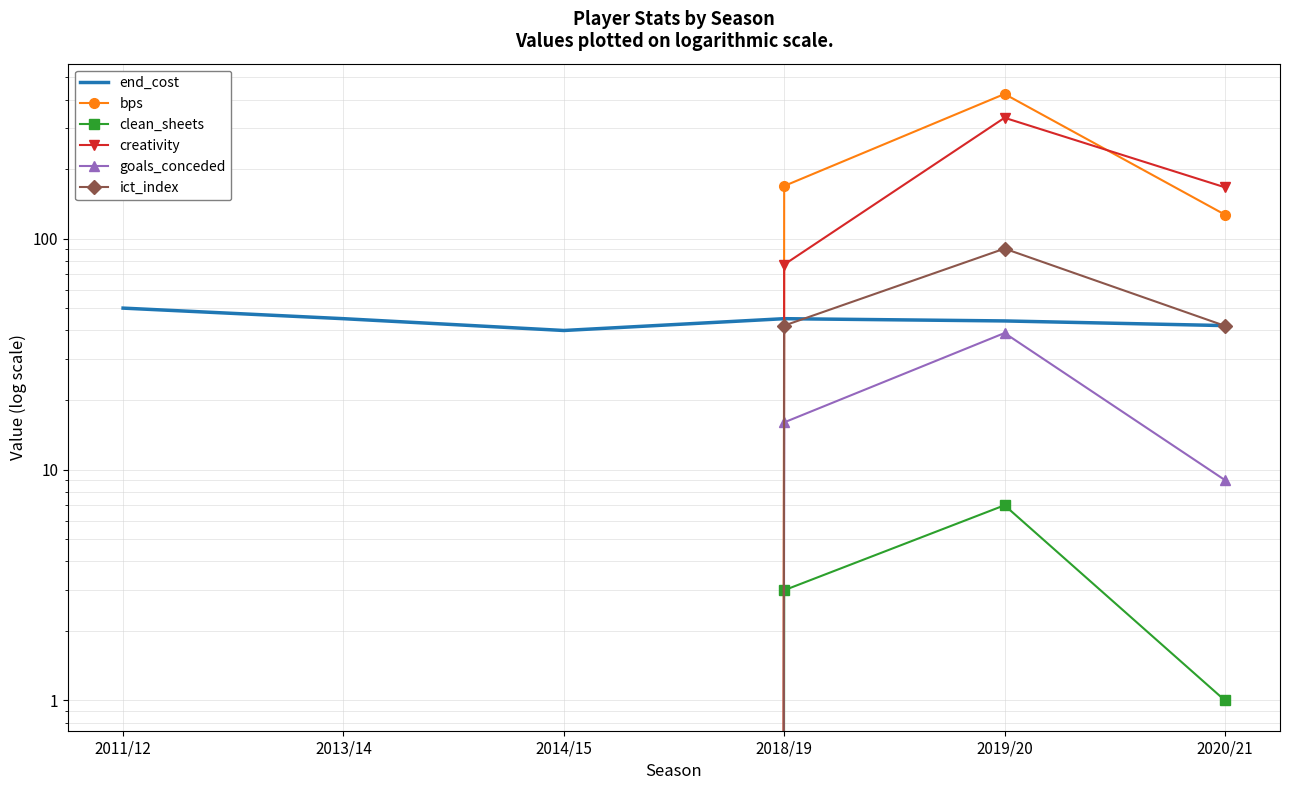

Reading left to right, extract all data points from this chart.

end_cost: 2011/12=50.0	2013/14=45.0	2014/15=40.0	2018/19=45.0	2019/20=44.0	2020/21=42.0
bps: 2011/12=0.0	2013/14=0.0	2014/15=0.0	2018/19=169.0	2019/20=423.0	2020/21=127.0
clean_sheets: 2011/12=0.0	2013/14=0.0	2014/15=0.0	2018/19=3.0	2019/20=7.0	2020/21=1.0
creativity: 2011/12=0.0	2013/14=0.0	2014/15=0.0	2018/19=77.2	2019/20=333.7	2020/21=166.8
goals_conceded: 2011/12=0.0	2013/14=0.0	2014/15=0.0	2018/19=16.0	2019/20=39.0	2020/21=9.0
ict_index: 2011/12=0.0	2013/14=0.0	2014/15=0.0	2018/19=42.0	2019/20=90.5	2020/21=41.9